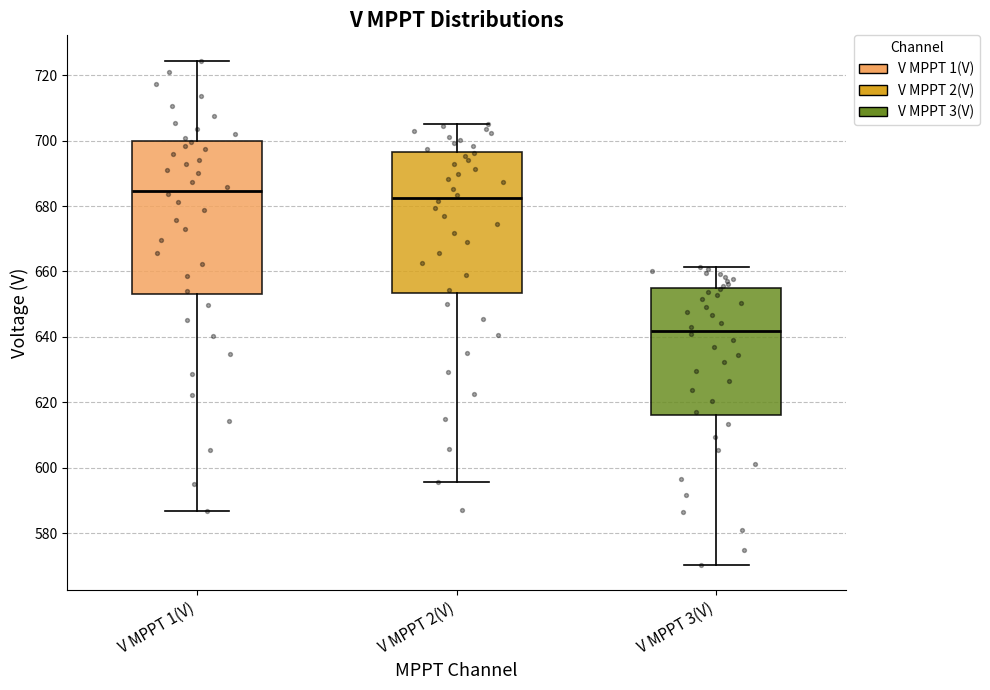

Reading left to right, read every box against the y-axis: the position of its median line, the range the box covers, and the ends of its whiskers. The values are not printed on the chart, so give them approximately, as read against the axis.

V MPPT 1(V): median 684, box 652 to 700, whiskers 586 to 724
V MPPT 2(V): median 682, box 654 to 696, whiskers 596 to 706
V MPPT 3(V): median 642, box 616 to 654, whiskers 570 to 662